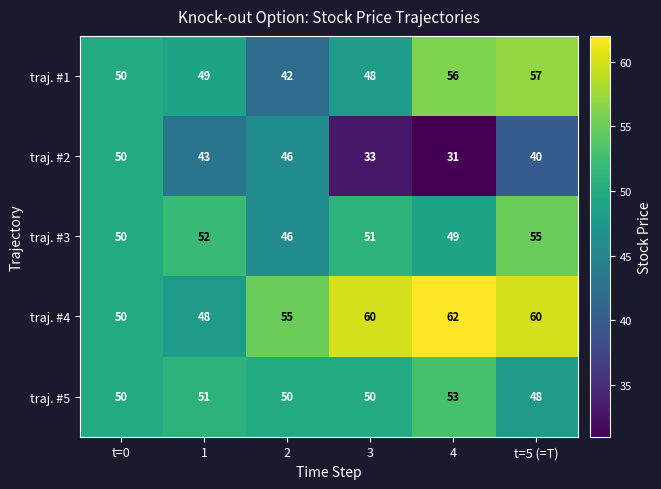

What is the smallest value displayed?

31